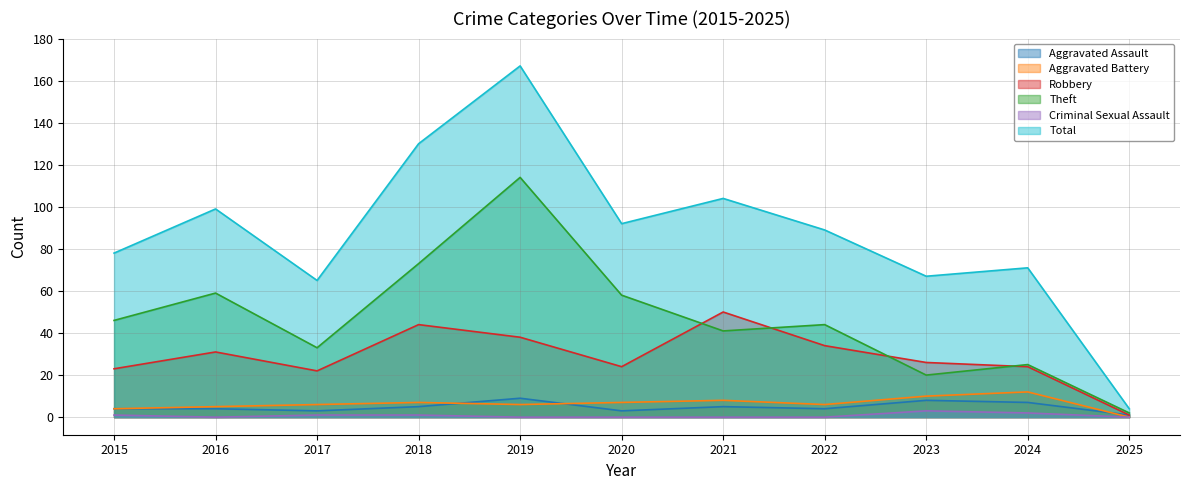

Which category has the highest value in the Aggravated Battery series?

2024